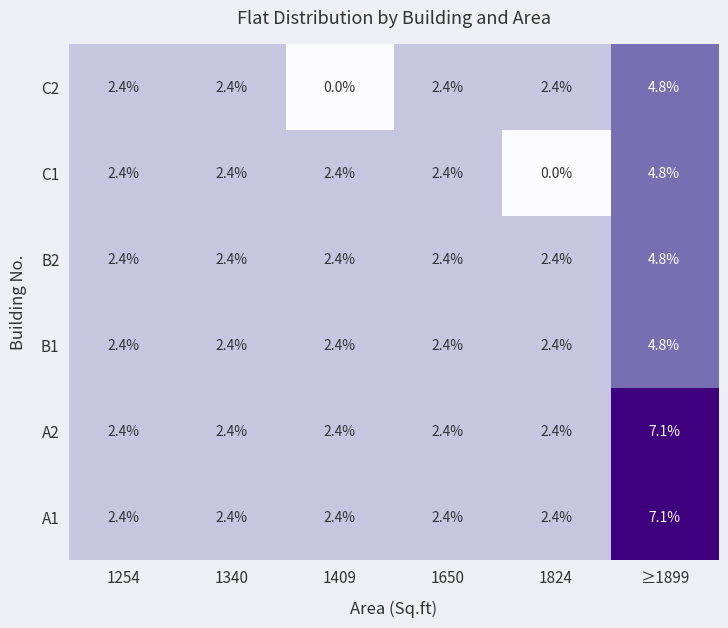

Which series changed the most between 1824 and ≥1899?

C1